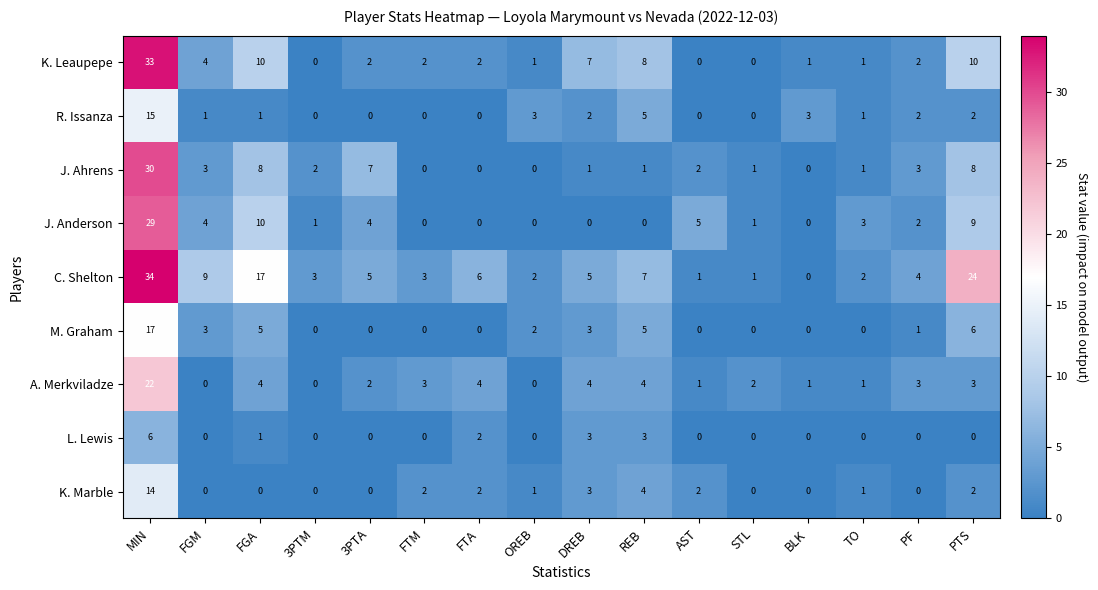

Which category has the highest value in the C. Shelton series?

MIN